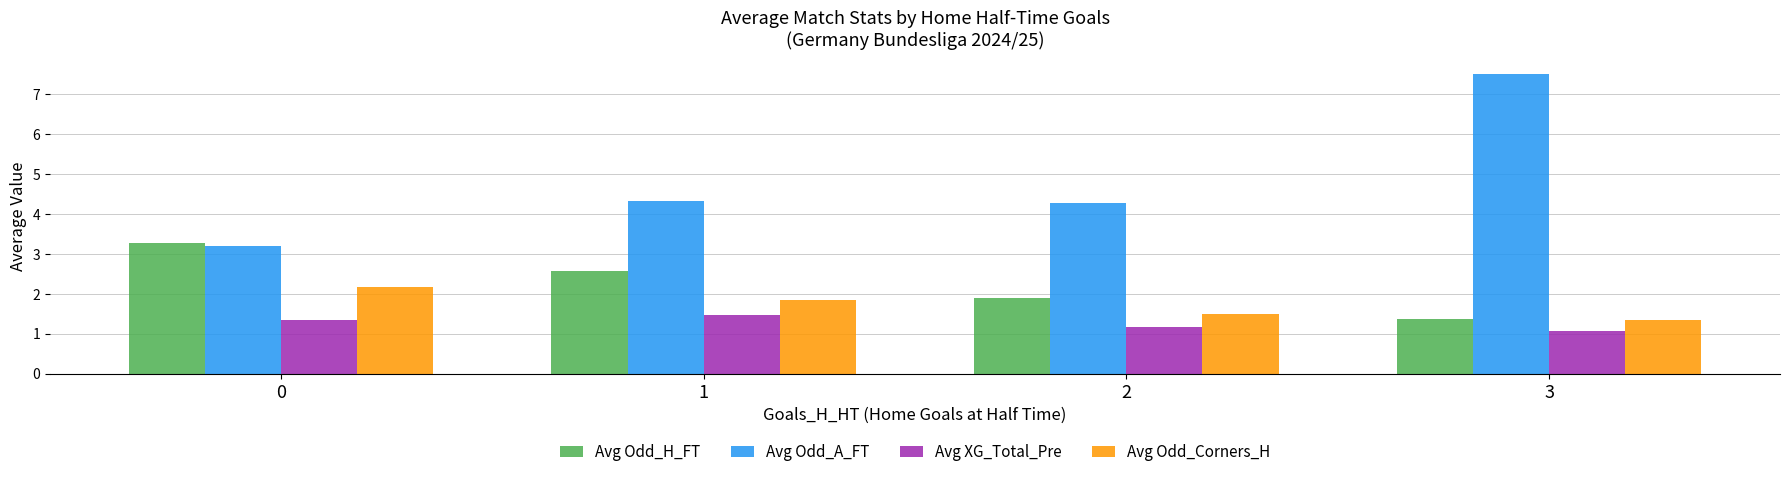

What are all the series names shown in the legend?

Avg Odd_H_FT, Avg Odd_A_FT, Avg XG_Total_Pre, Avg Odd_Corners_H